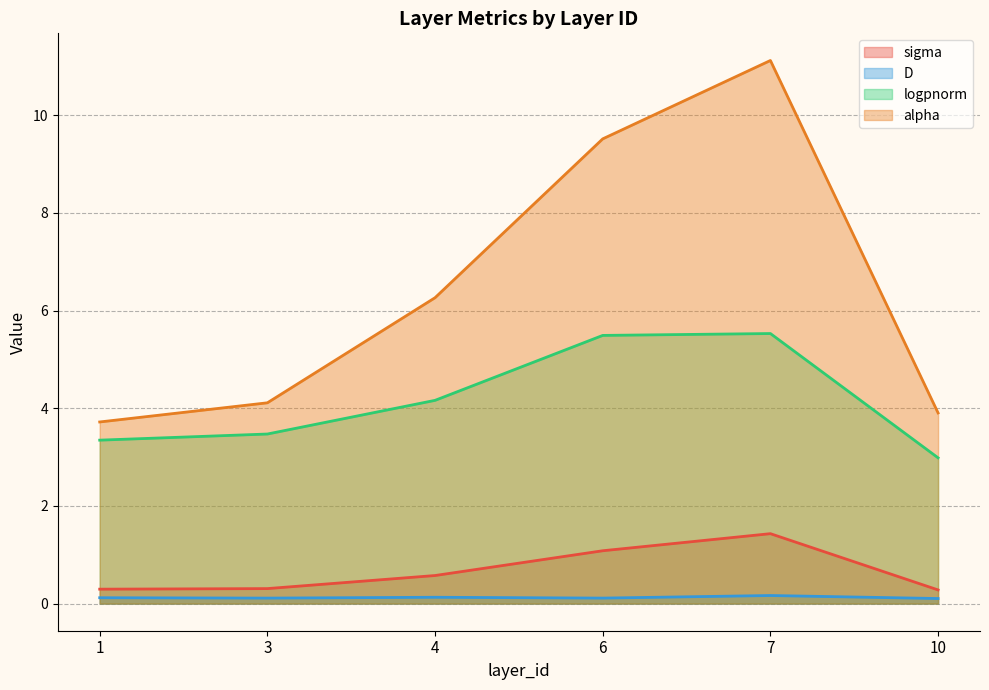

Which series changed the most between 6 and 10?

alpha